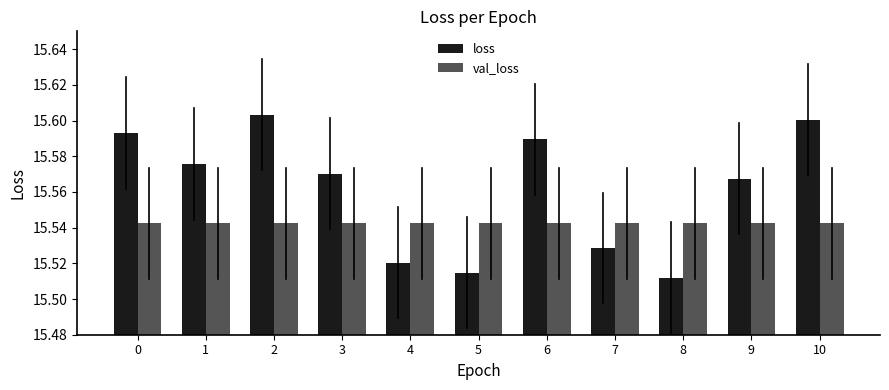

Which series has the widest spread of values?

loss